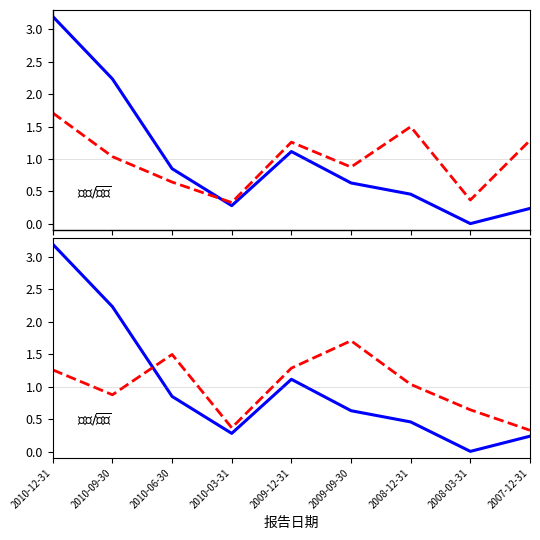

In 经营活动（归一化）, how many points are lower than both neighbors (excluding endpoints)?

2